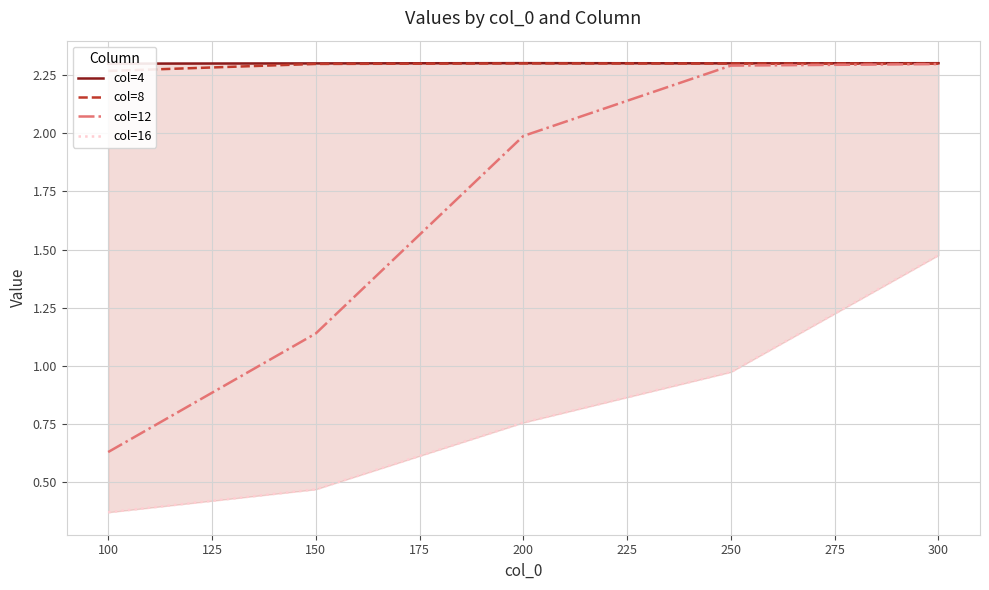

Is it true that col=12 equals 0.6 at 150?

False